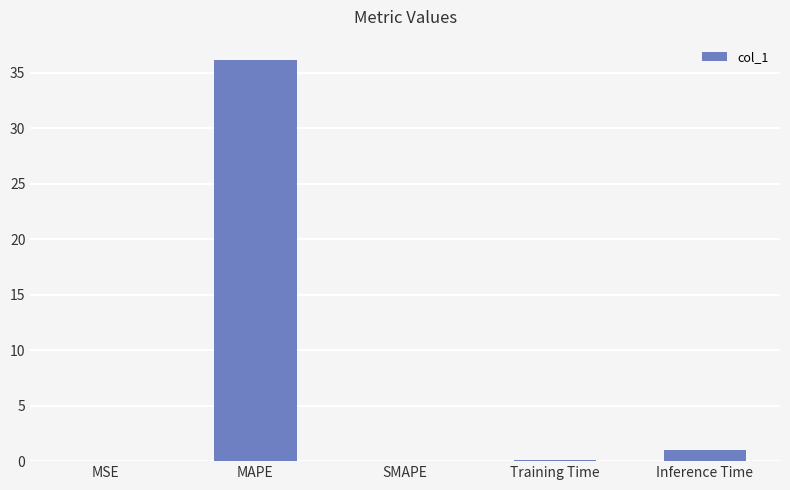

Does the chart contain stacked bars?

No